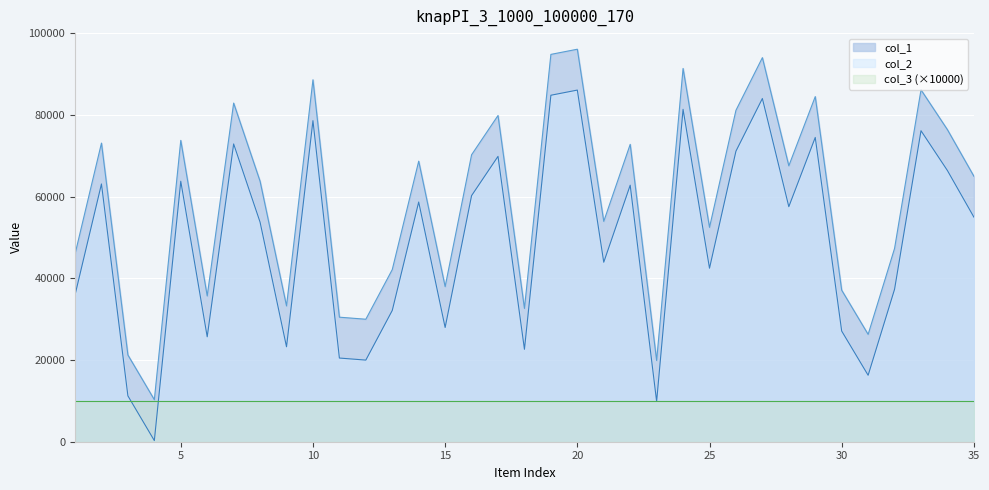

At which category does the chart reach its peak across all series?

20